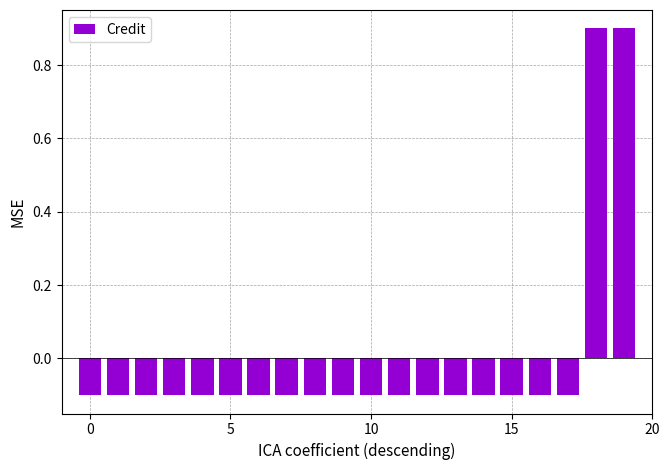

Reading left to right, transcribe all the data shown in this chart.

-0.1	-0.1	-0.1	-0.1	-0.1	-0.1	-0.1	-0.1	-0.1	-0.1	-0.1	-0.1	-0.1	-0.1	-0.1	-0.1	-0.1	-0.1	0.9	0.9